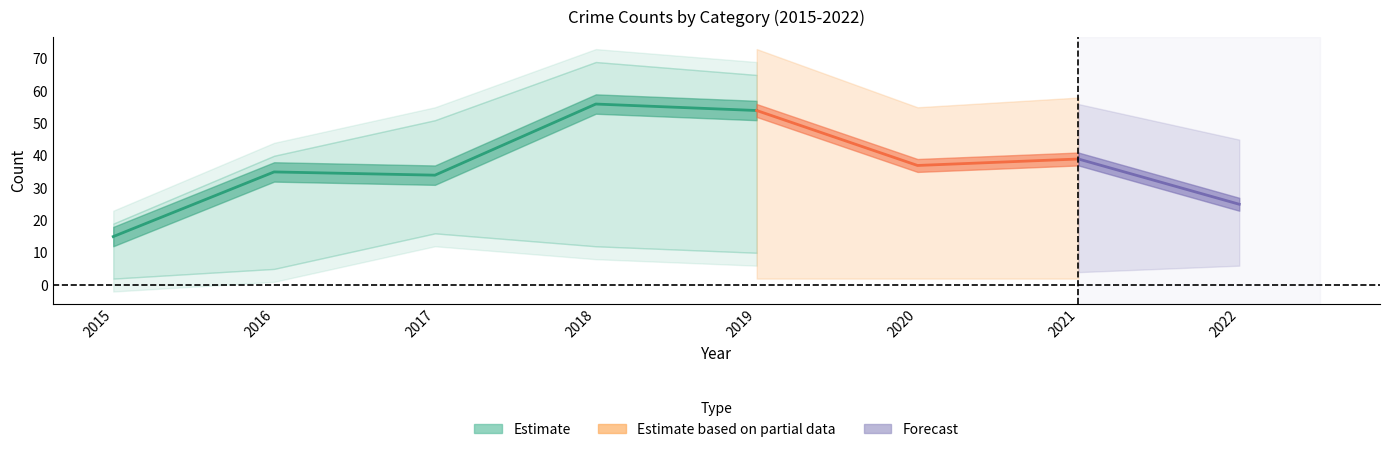

The Total series shows 16 at 2020. True or false?

False